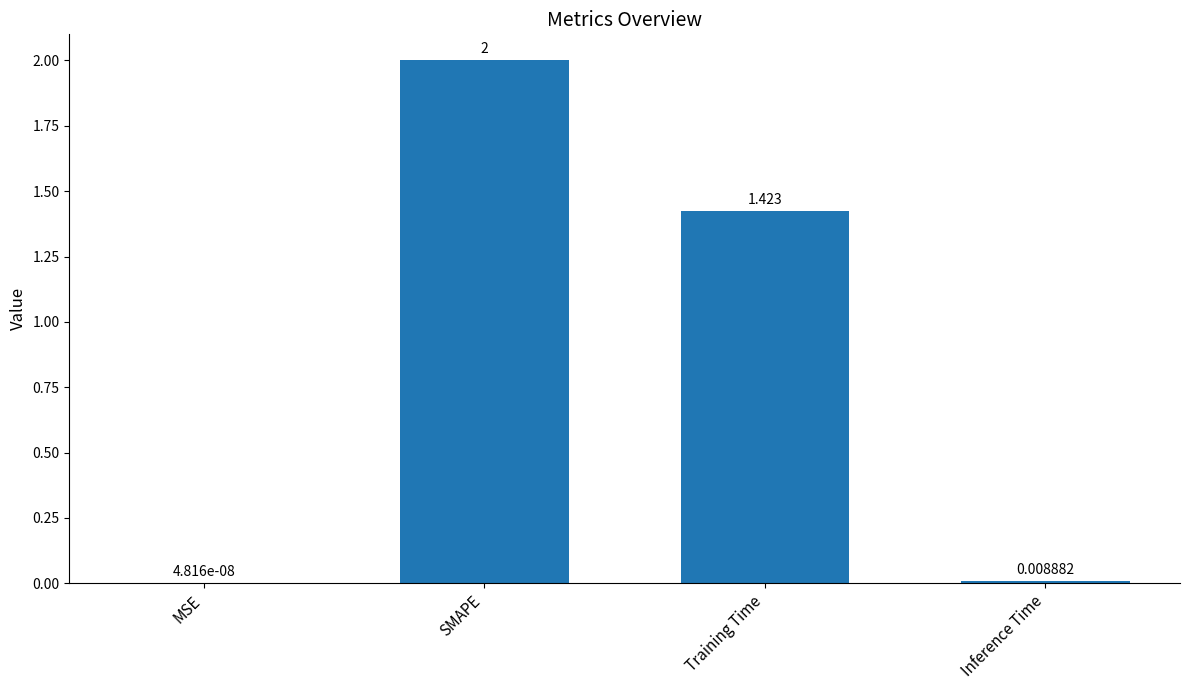

Between Inference Time and SMAPE, which is larger?

SMAPE